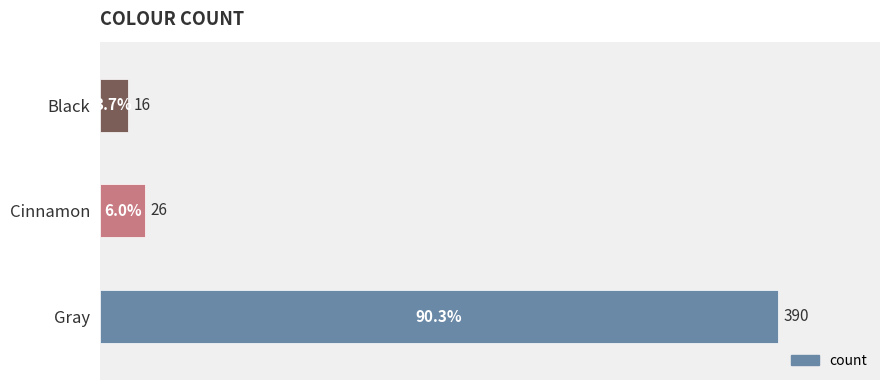

Which category has the lowest value across all series?

Black